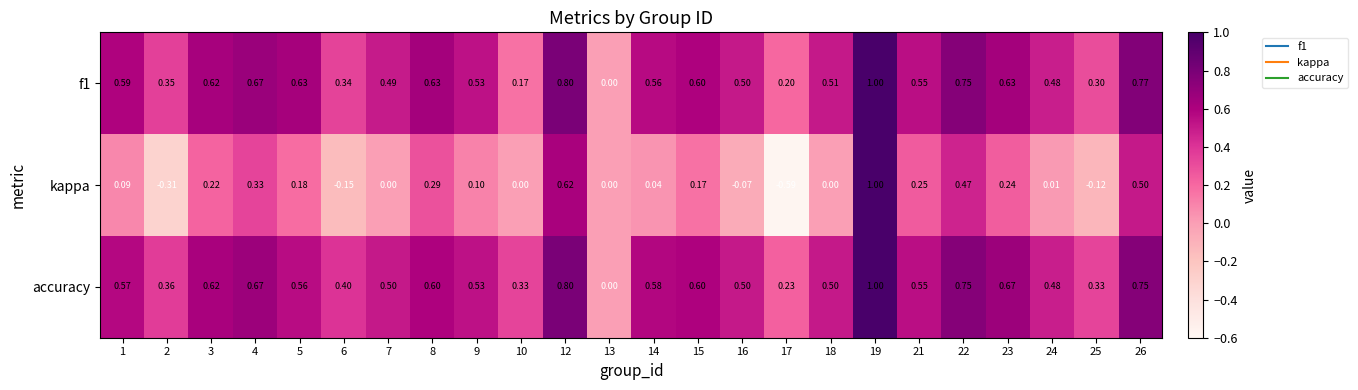

Is the value of accuracy at 5 greater than the value of kappa at 24?

Yes